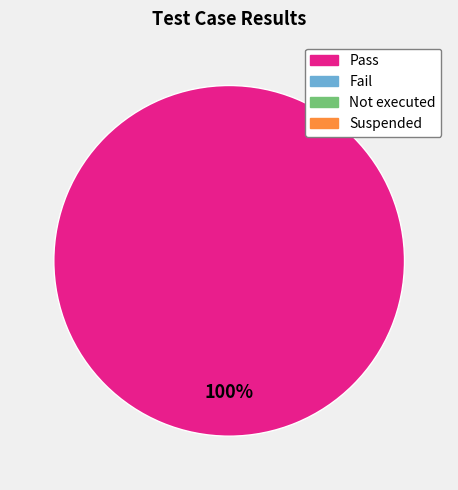

Count the number of slices in the pie.

1